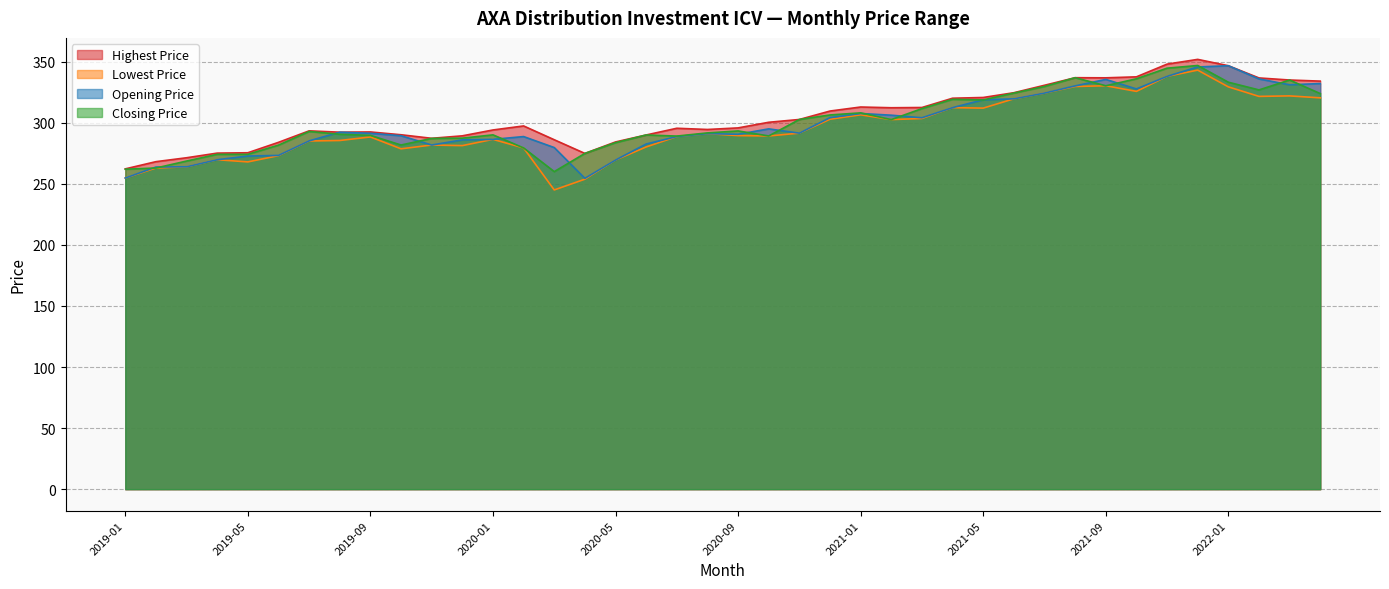

Which has a higher value, 2020-09 or 2021-04?

2021-04